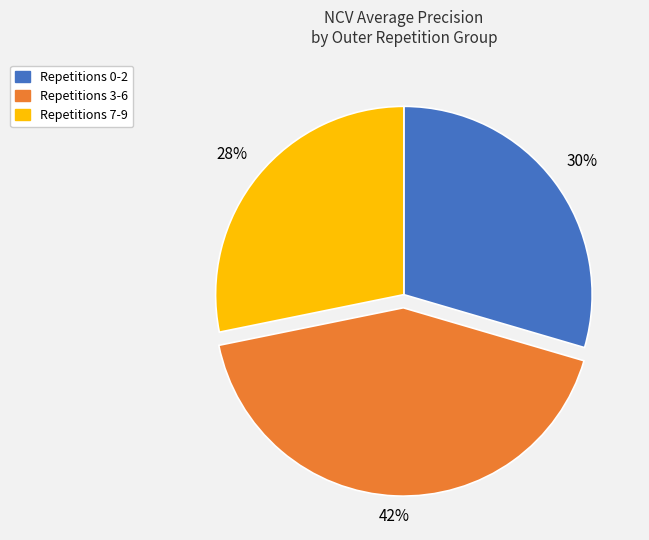

To the nearest percent, what is the difference between the largest and smallest slice percentages?

14%